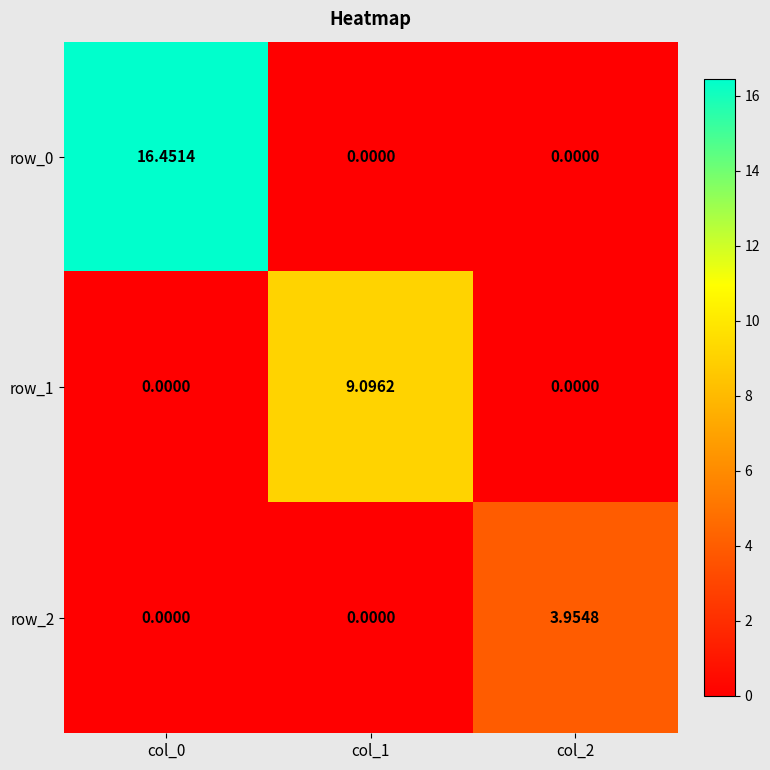

What is the difference between the maximum and second lowest values in the row_0 series?

16.5